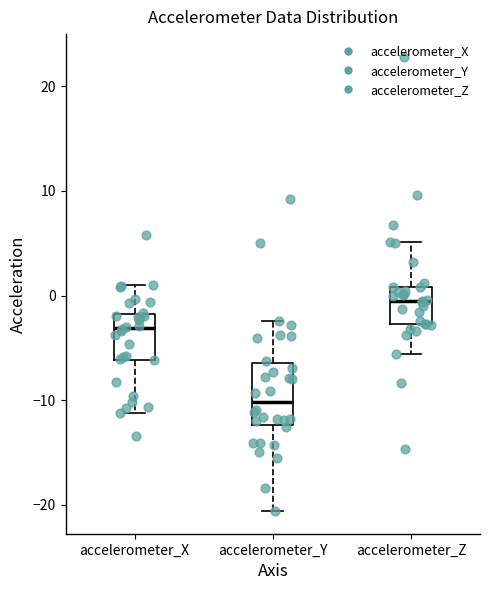

Reading left to right, transcribe this box plot: for each box, give where its median line is, the range the box spans, and where its two whiskers end, as read against the y-axis. The values are not printed on the chart, so give them approximately, as read against the axis.

accelerometer_X: median -3, box -6 to -2, whiskers -11 to 1
accelerometer_Y: median -10, box -12 to -6, whiskers -21 to -2
accelerometer_Z: median 0, box -3 to 1, whiskers -6 to 5